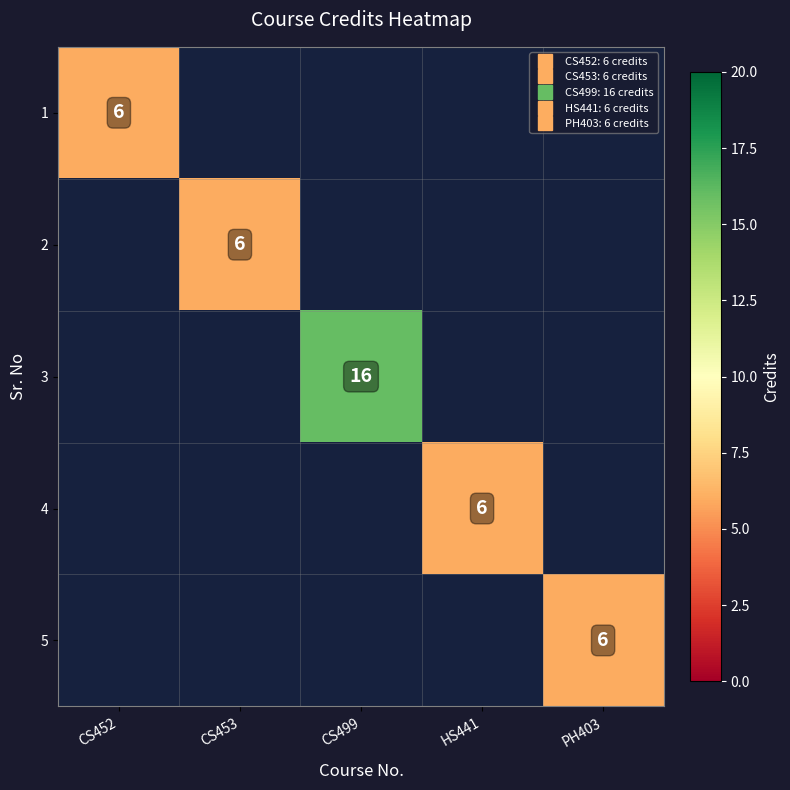

At CS499, list the series in order from smallest to largest.

1, 2, 3, 4, 5